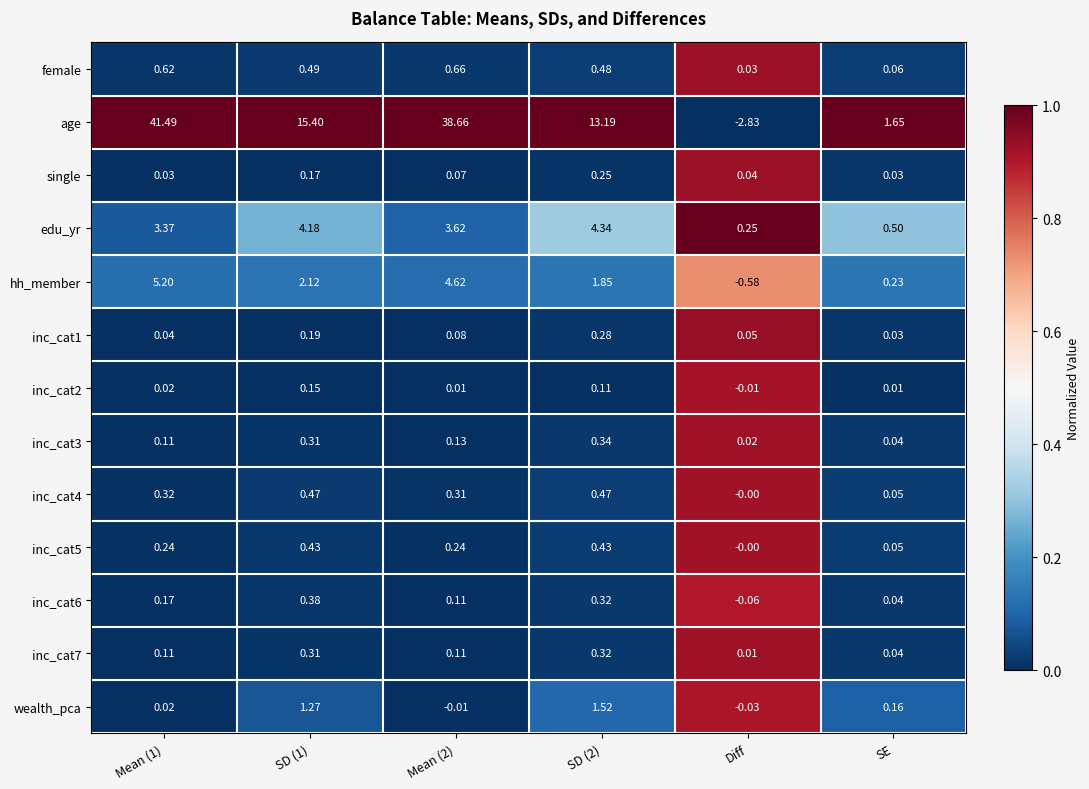

Which series changed the most between SD (1) and SD (2)?

age